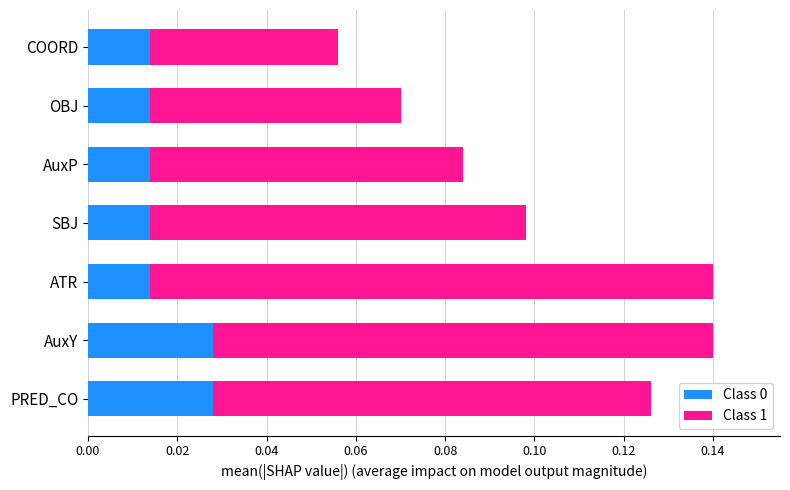

How many Class 0 values are between 0 and 1?

7